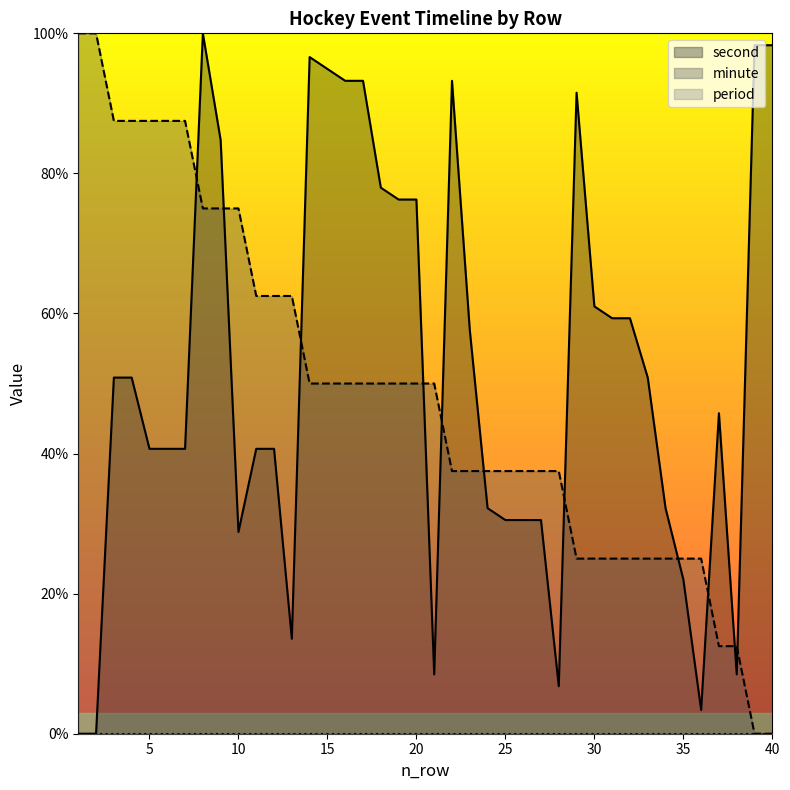

What is the difference between the maximum and minimum values in the second series?

100.0